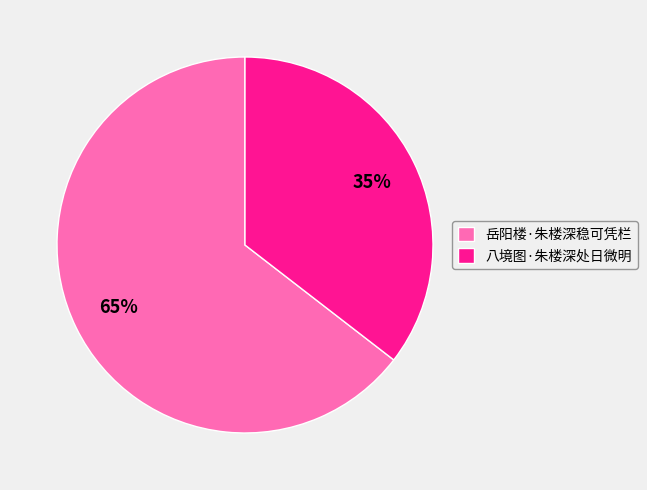

Does any single category account for the majority?

Yes